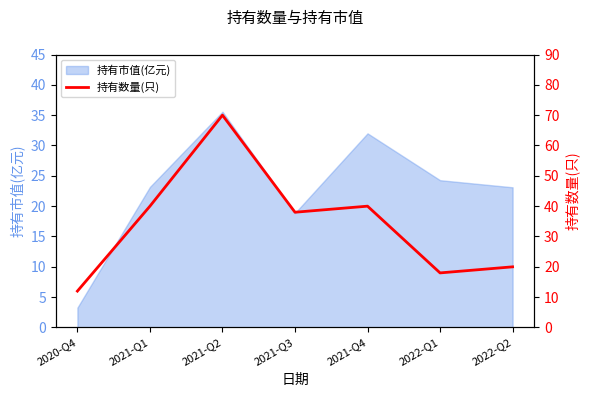

Where does the data first go above 38?

2021-Q1